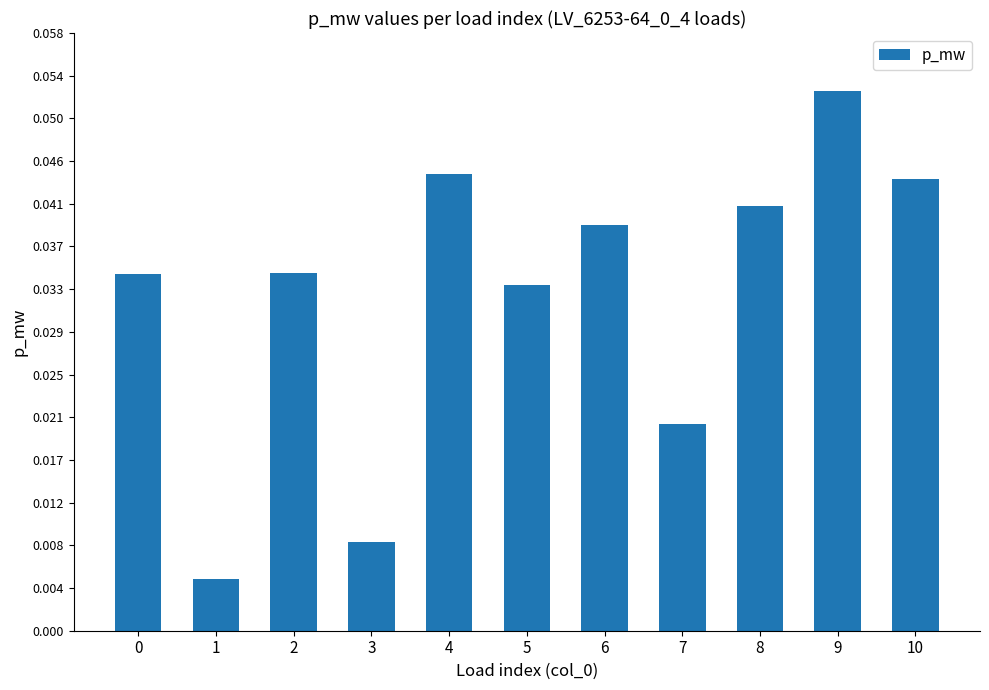

What is the sum of all values?

0.4